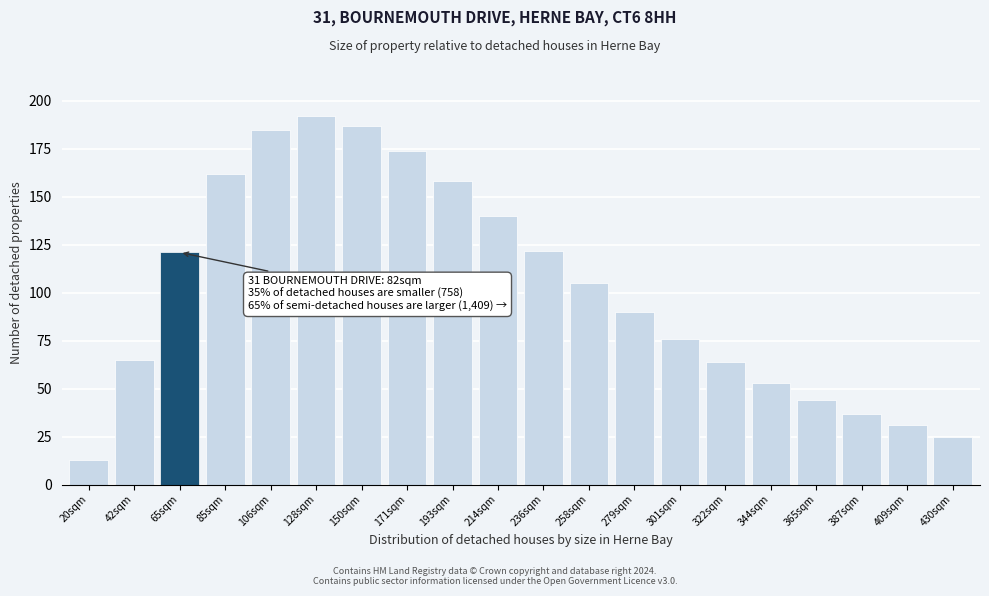

Reading left to right, what are all the values shown in this chart?

13	65	121	162	185	192	187	174	158	140	122	105	90	76	64	53	44	37	31	25